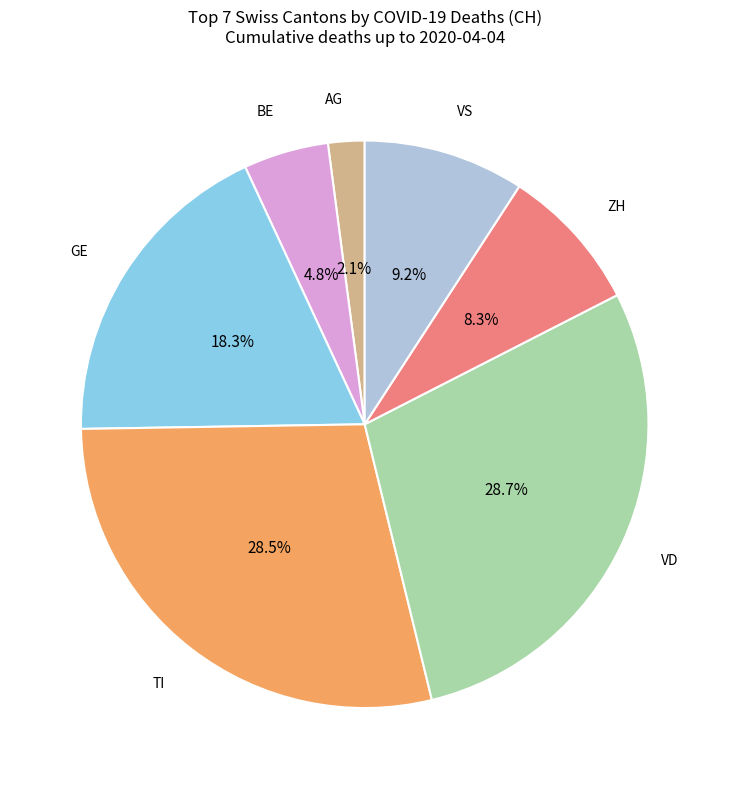

Is there a majority slice in this chart?

No